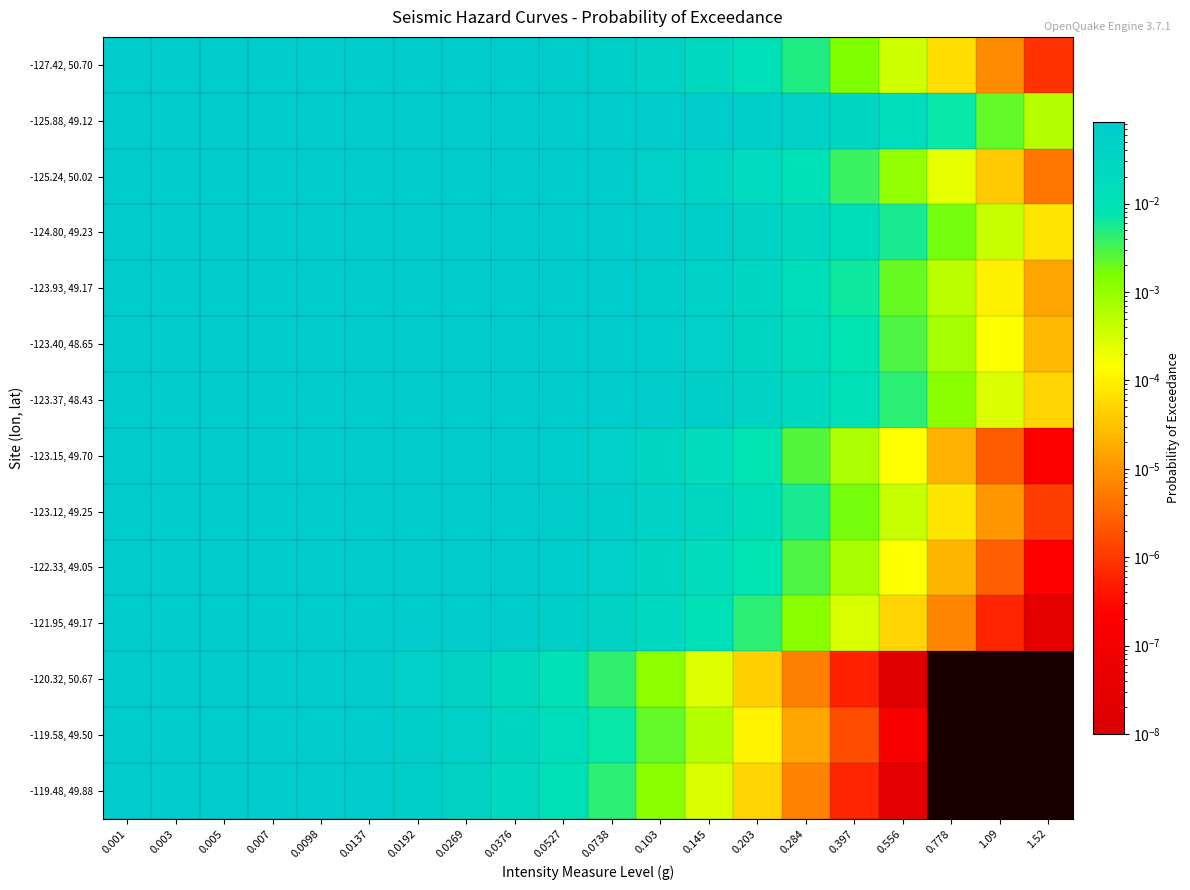

Which label corresponds to the smallest value in the chart?

0.778